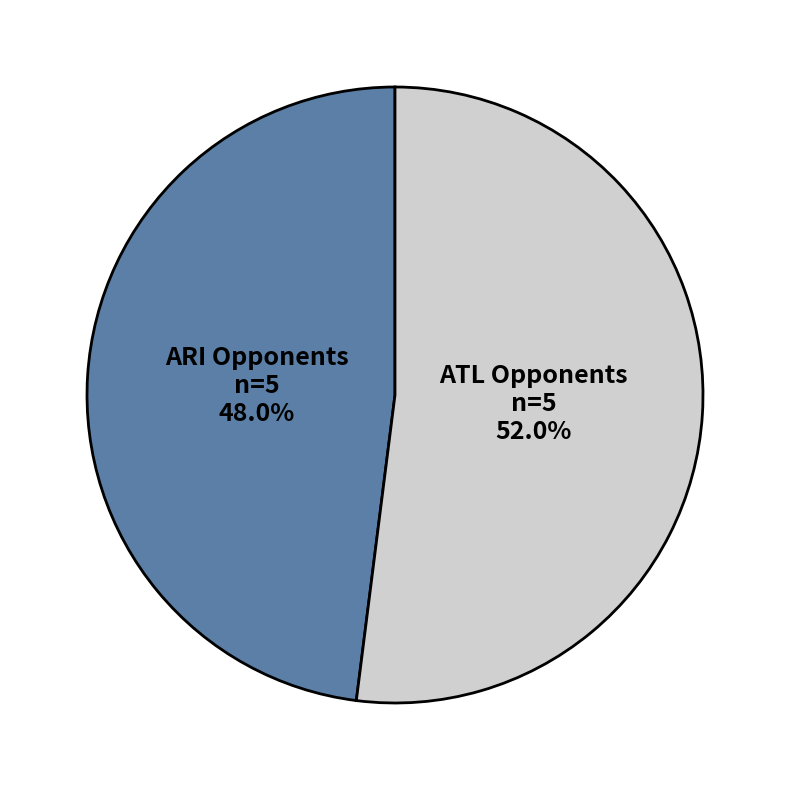

Is there any slice that represents more than half of the pie?

Yes